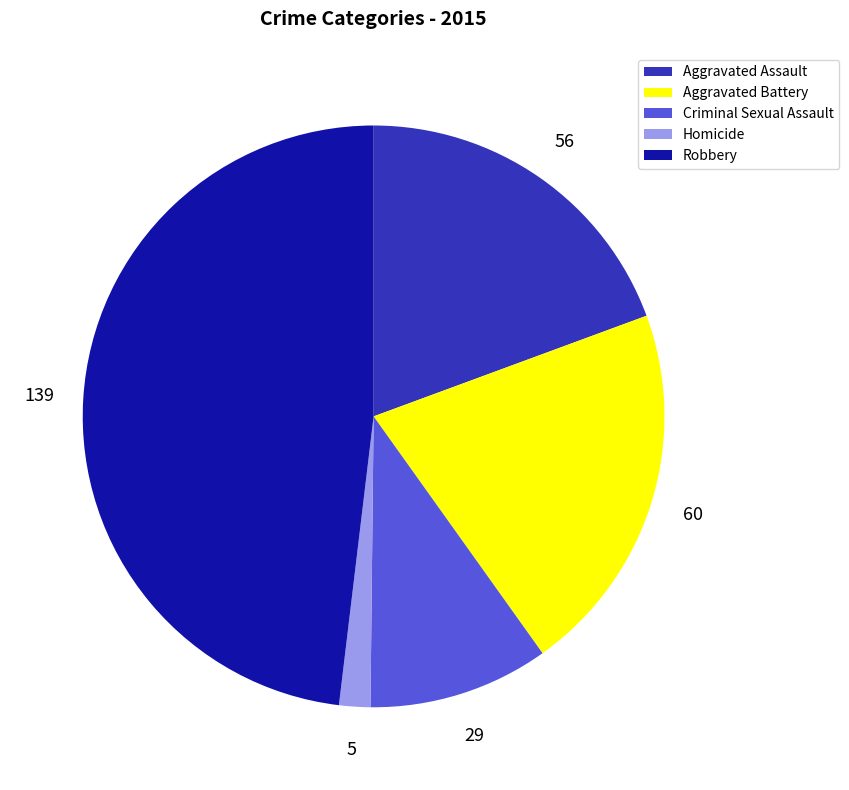

Approximately how many times larger is the value at Aggravated Assault compared to Robbery?

0.4